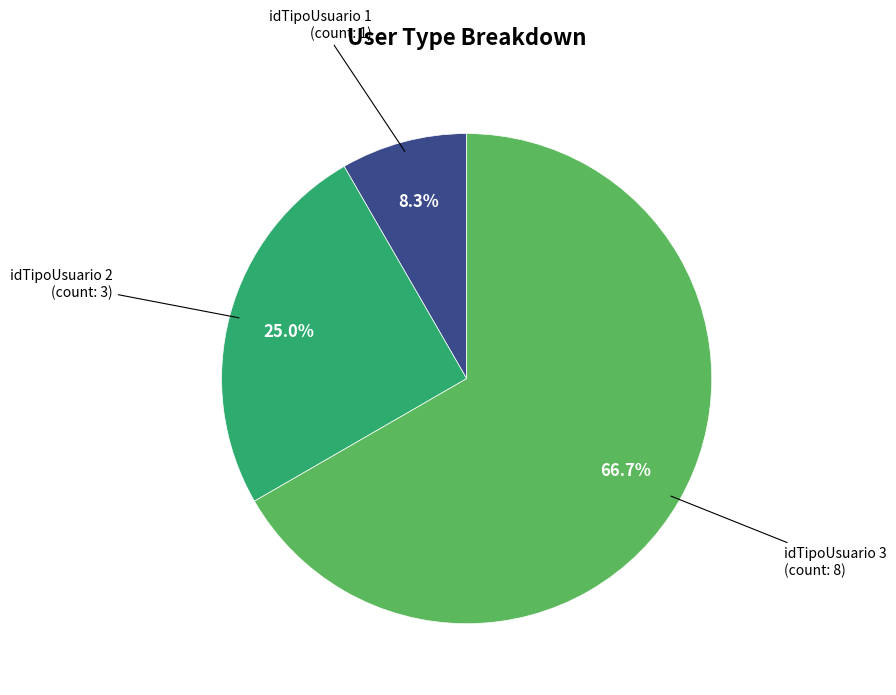

Does any single category account for the majority?

Yes